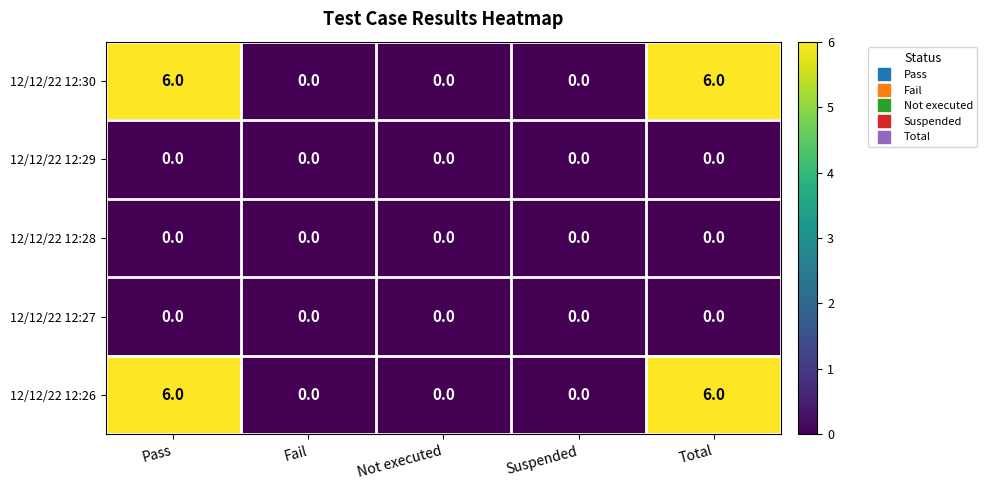

What is the total value across all series at Pass?

12